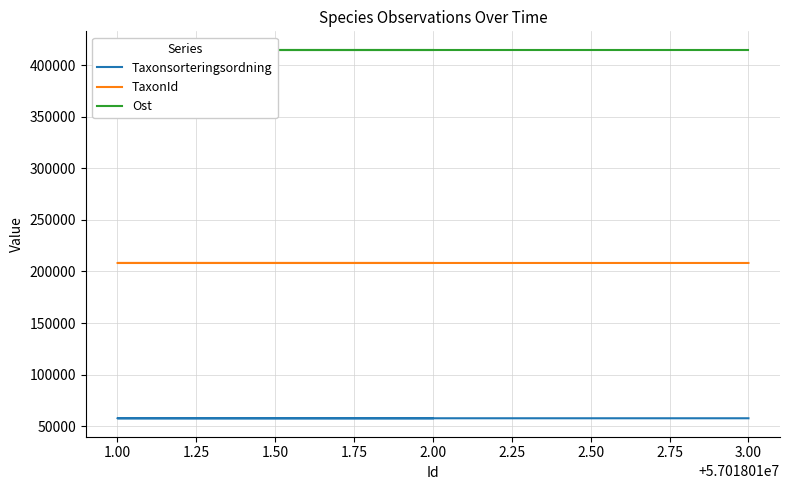

How many data points in Taxonsorteringsordning are above 57575?

1